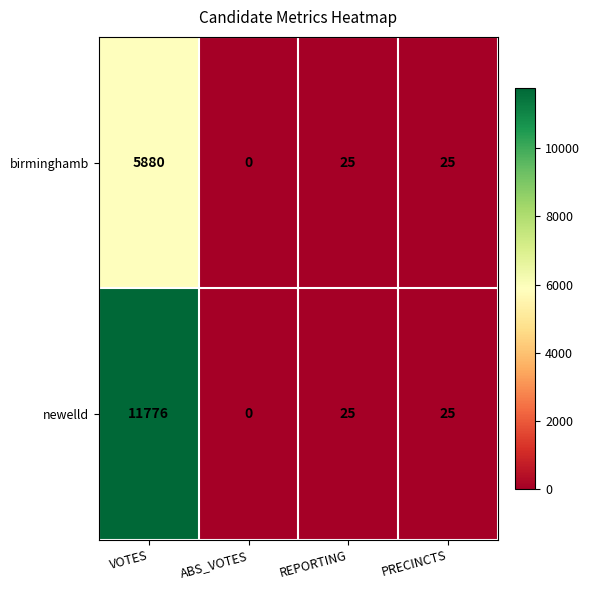

At which category does the chart reach its peak across all series?

VOTES